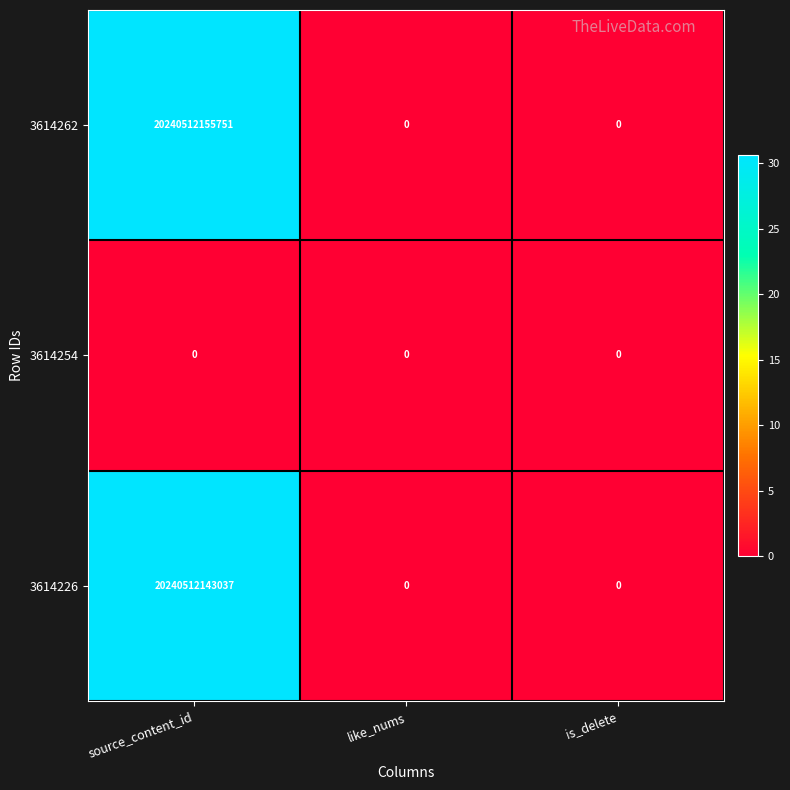

Where is 3614254 nearest to the value 0?

source_content_id